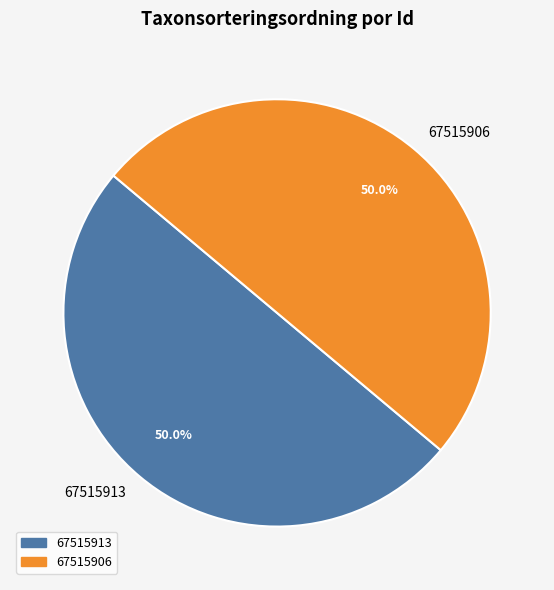

What percentage is the 67515913 slice, to the nearest percent?

50%